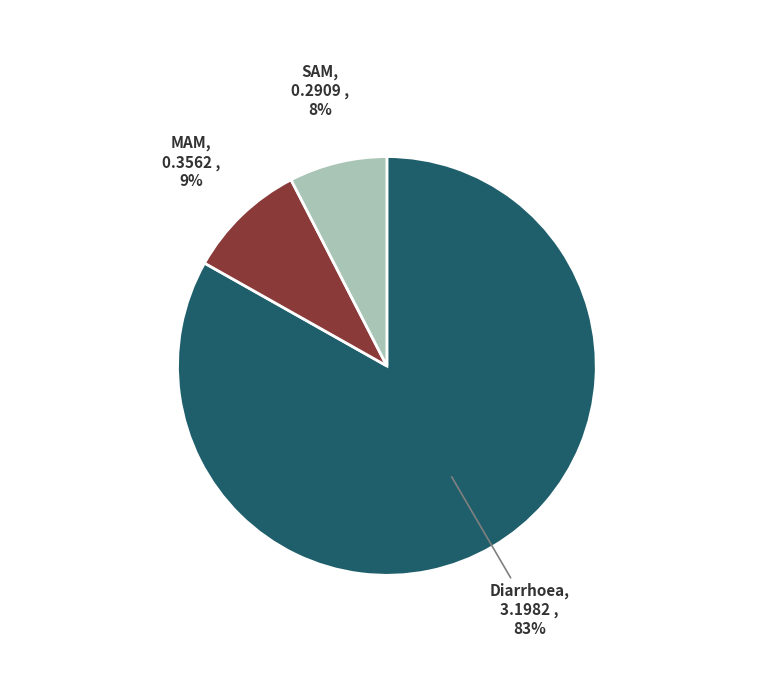

Is there any slice that represents more than half of the pie?

Yes